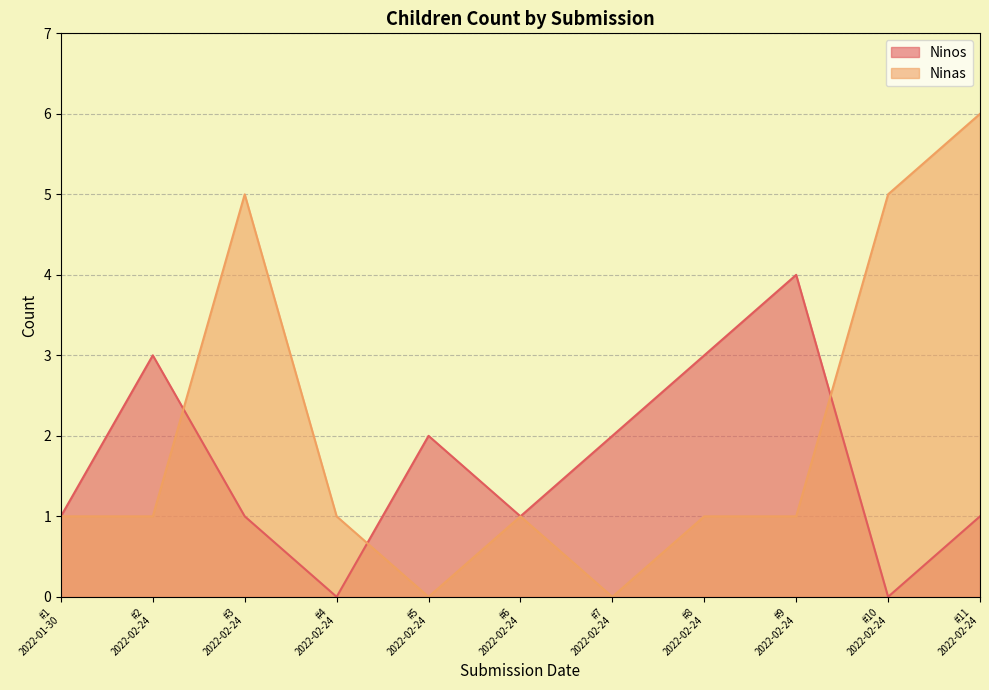

What is the highest value of the Ninas series?

6